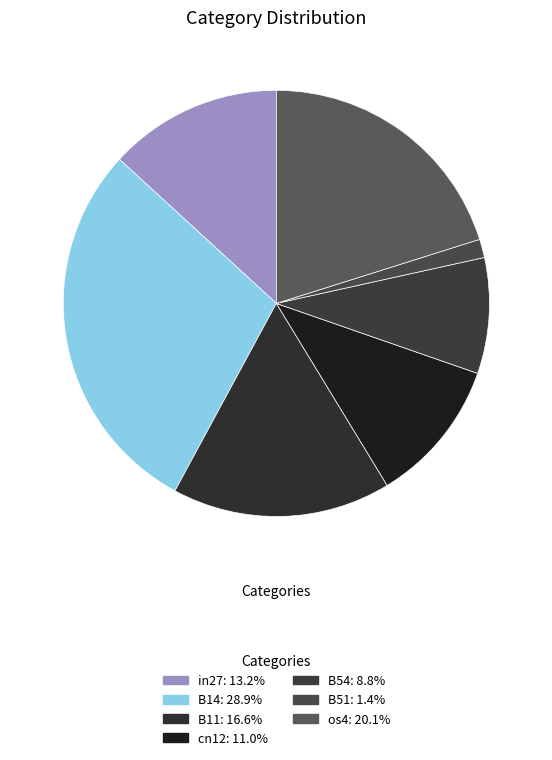

What percentage is the cn12 slice, to the nearest percent?

11%